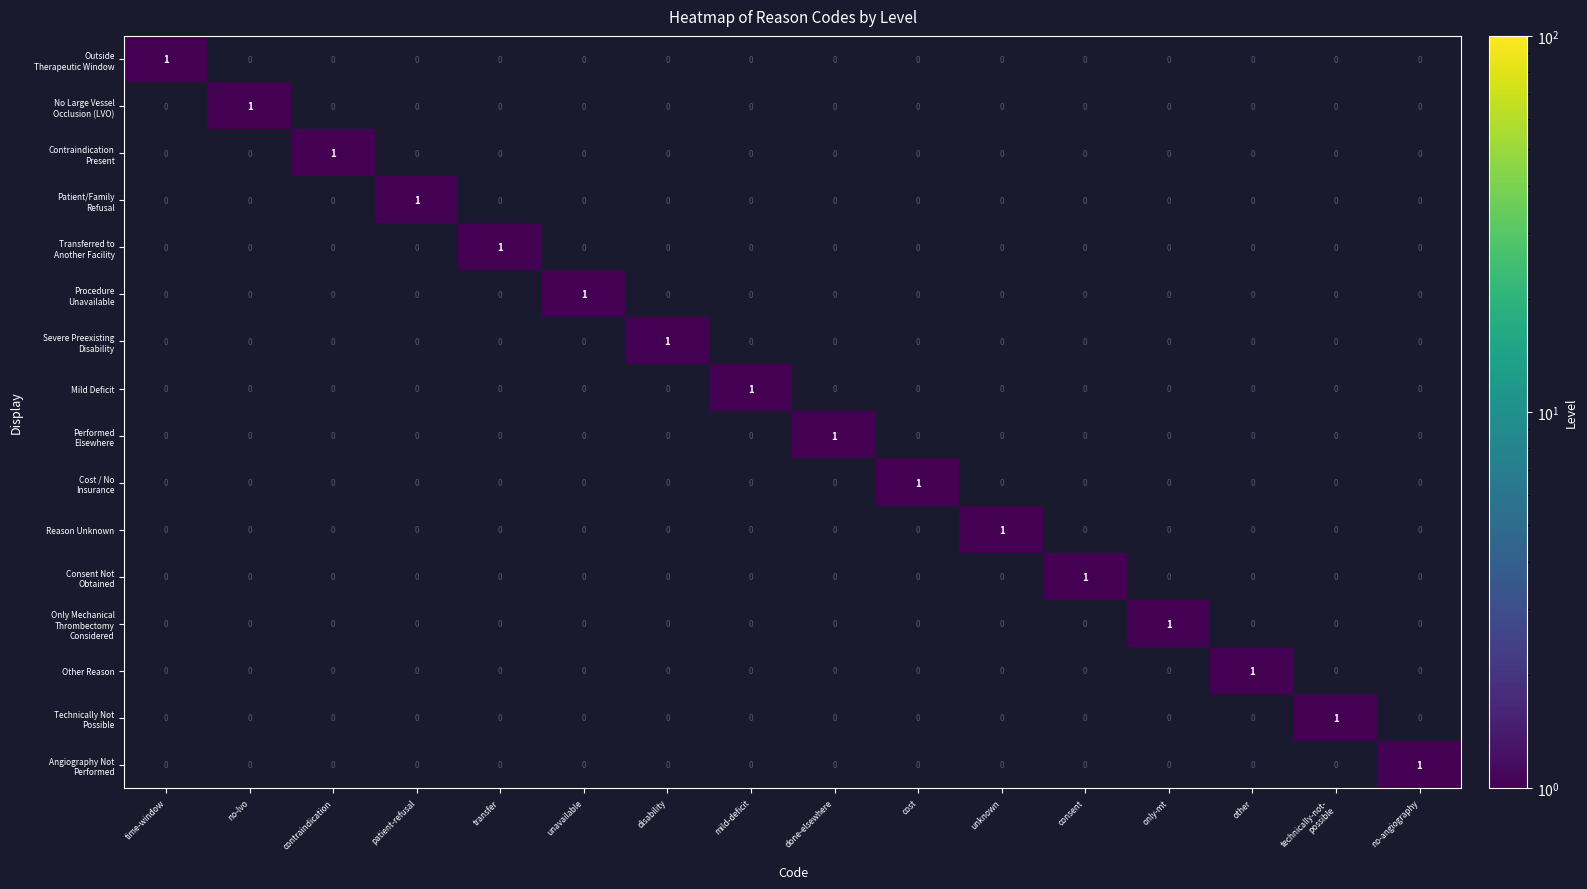

The Mild Deficit series shows 0 at only-mt. True or false?

True